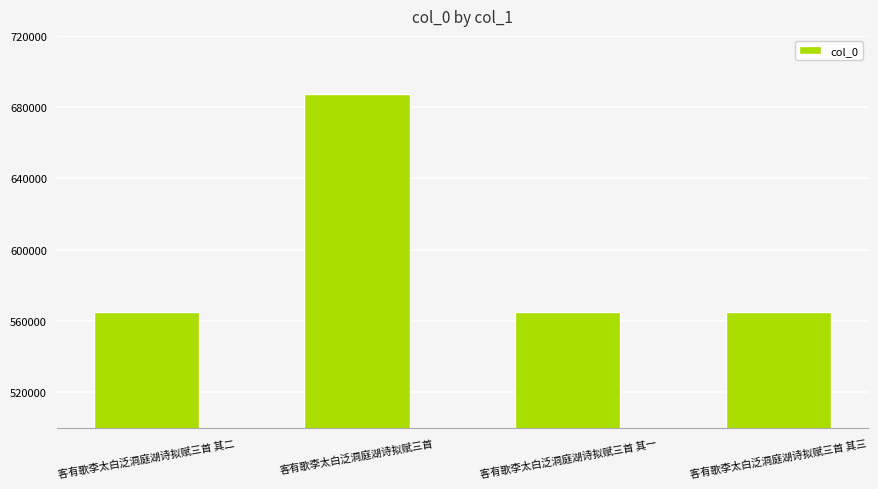

What is the difference between the maximum and minimum values?

122307